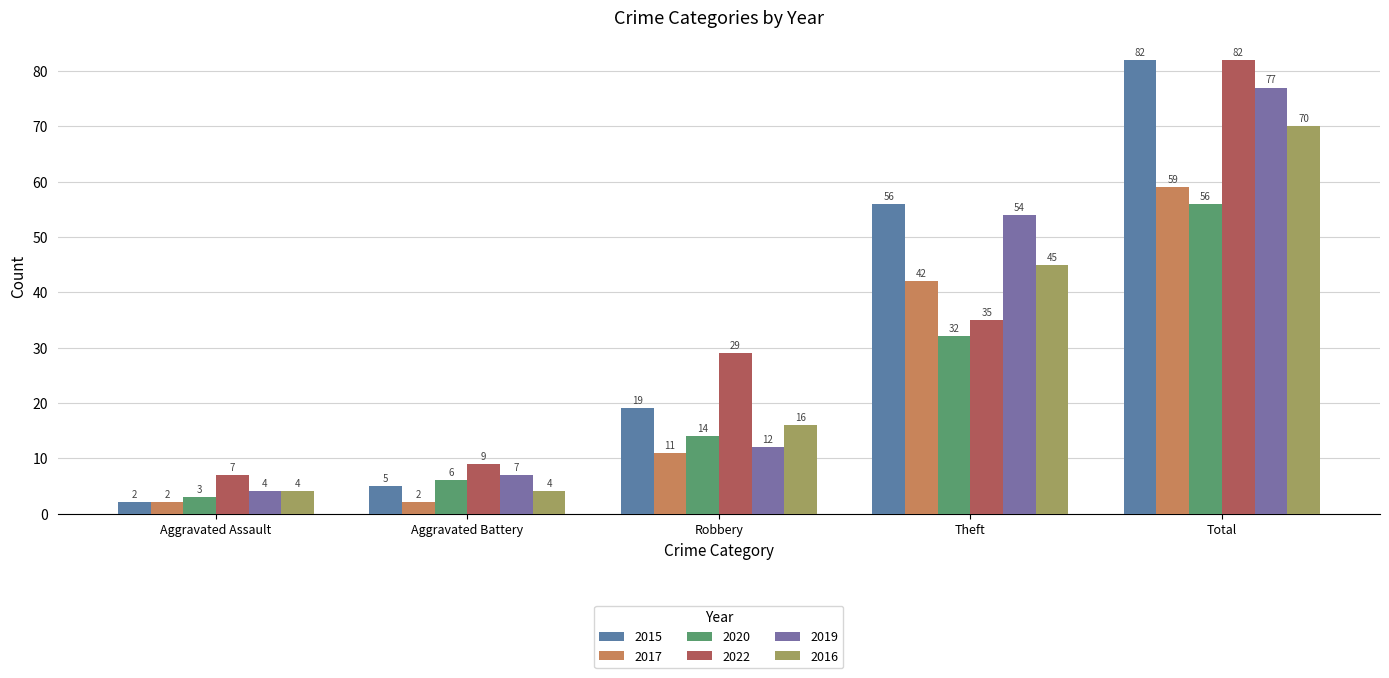

Where does the 2019 series first go above 12?

Theft